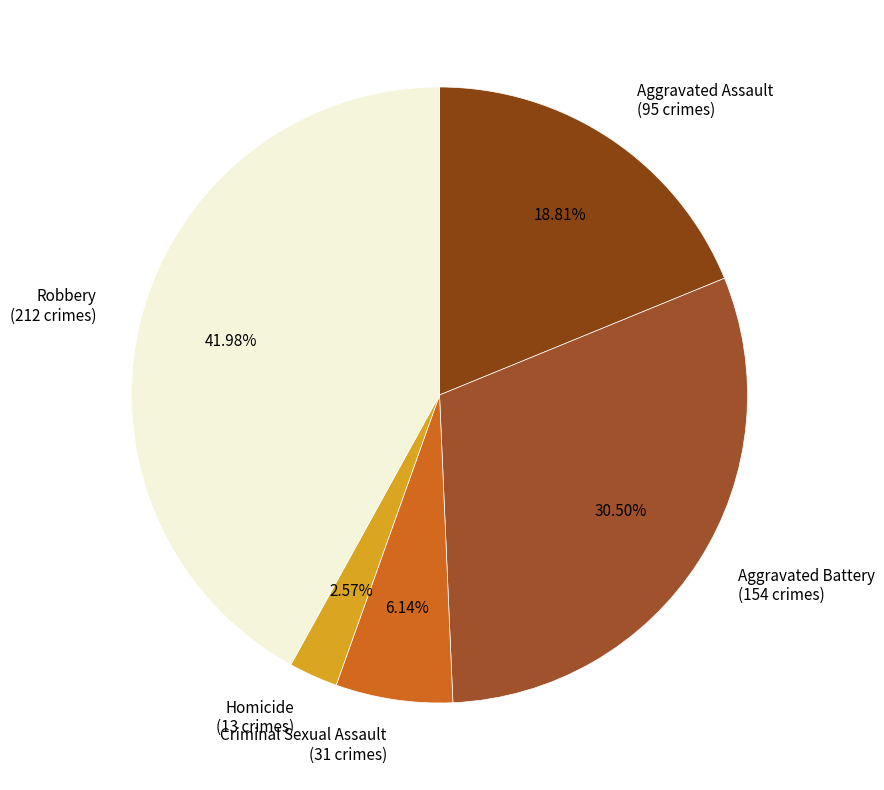

Combined, what portion of the pie is Aggravated Assault and Homicide?

21.4%